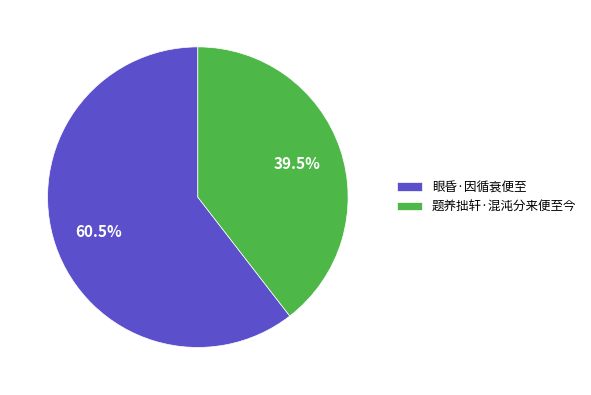

Count the number of slices in the pie.

2